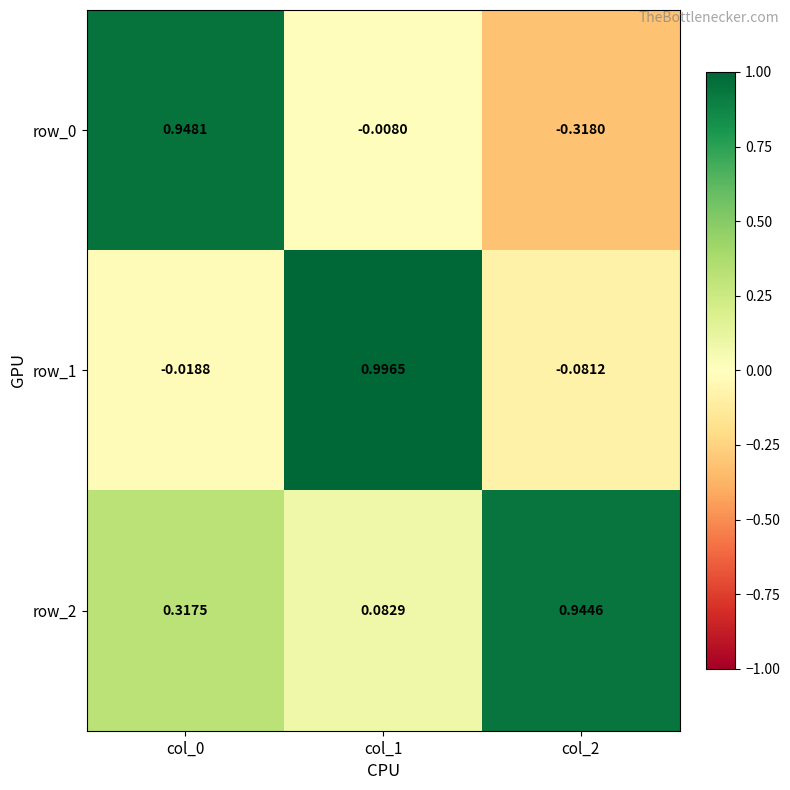

Is the value of row_2 at col_0 greater than the value of row_1 at col_2?

Yes